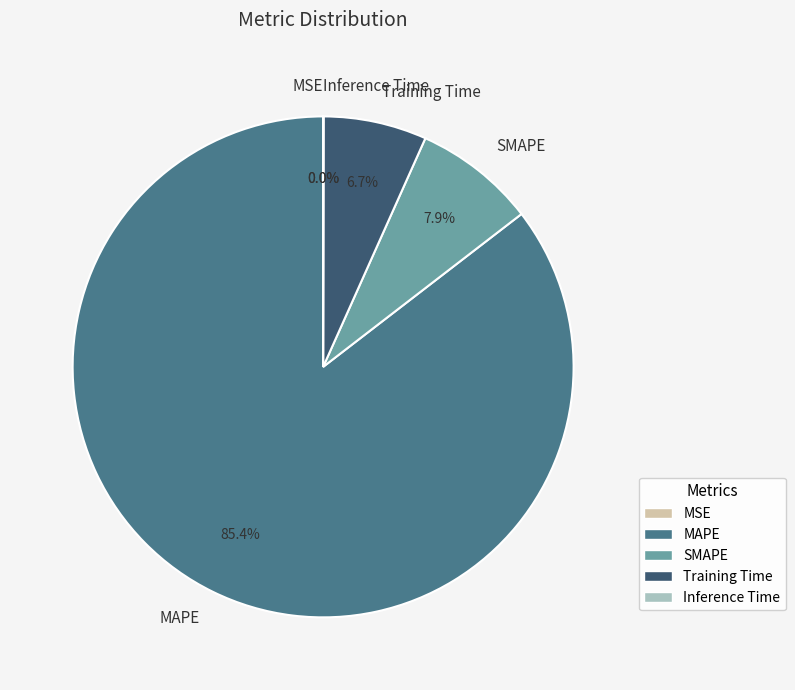

What is the total percentage of MAPE and SMAPE?

93.3%